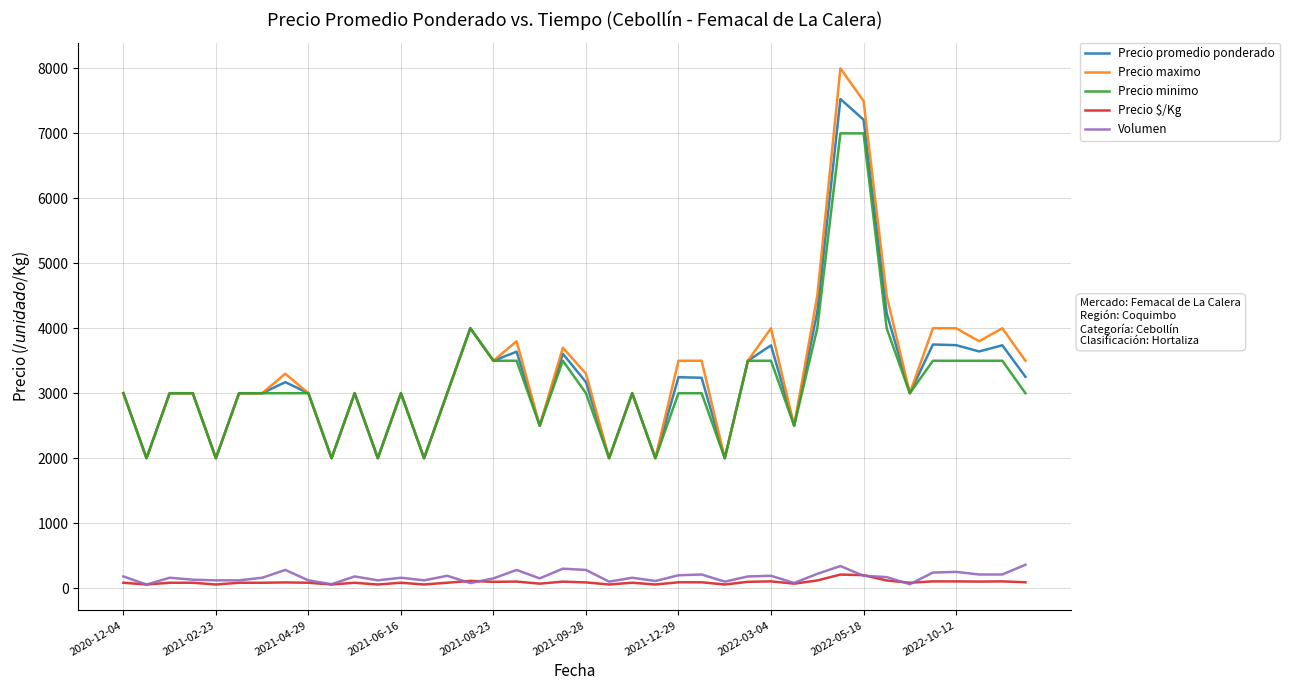

What is the highest value of the Precio promedio ponderado series?

7529